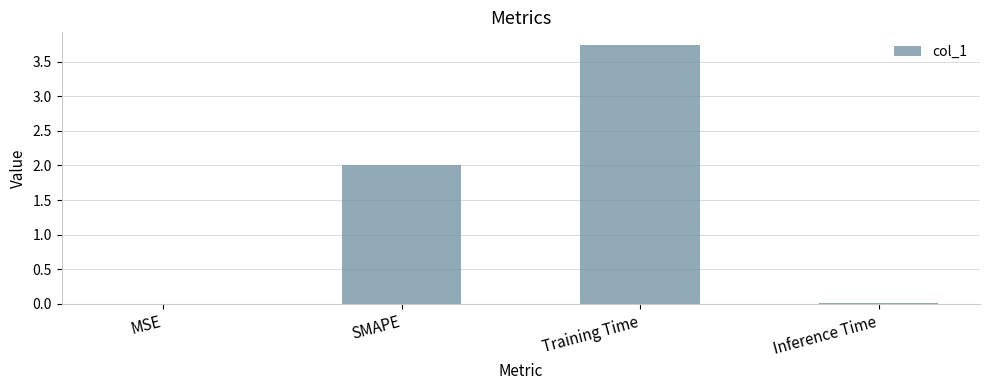

How many series are shown in this chart?

1